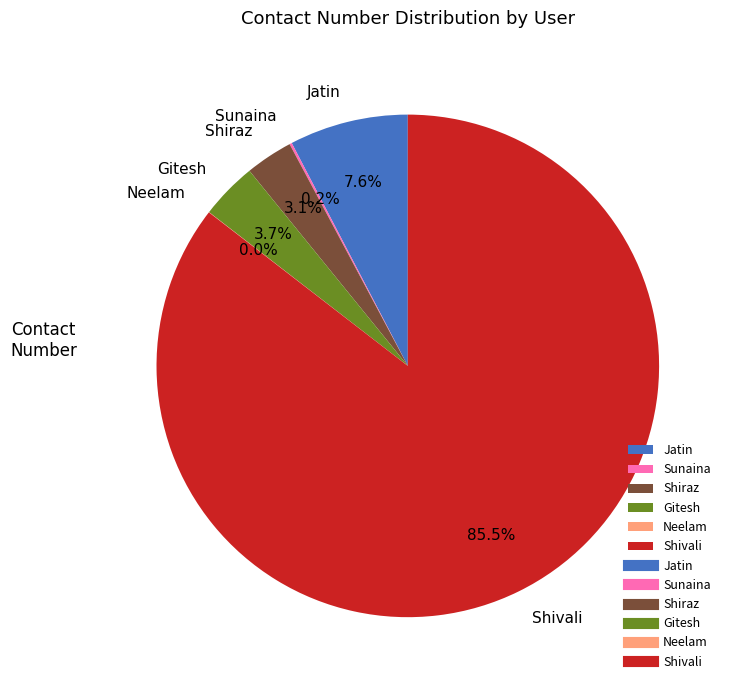

Is Shivali the majority of the pie?

Yes